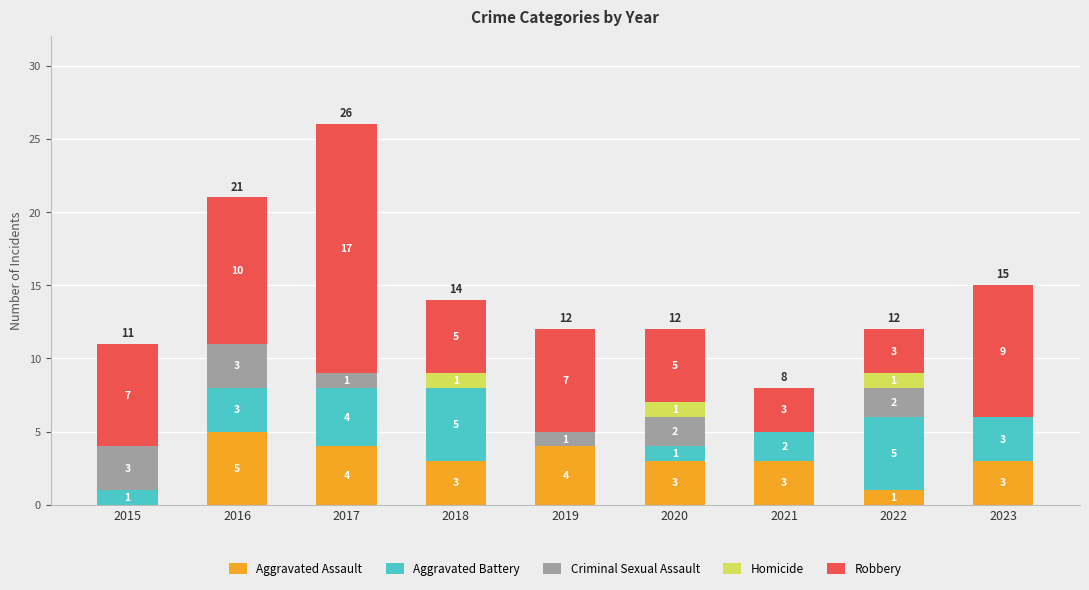

What is the sum of the Aggravated Assault values at 2015 and 2016?

5